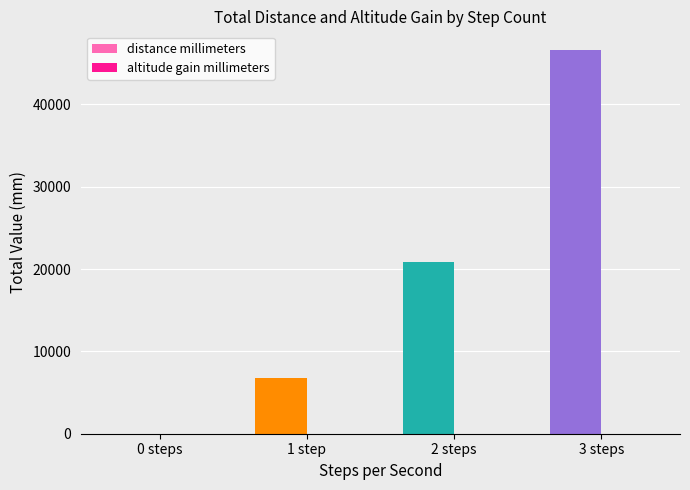

How many categories are shown in the chart?

4